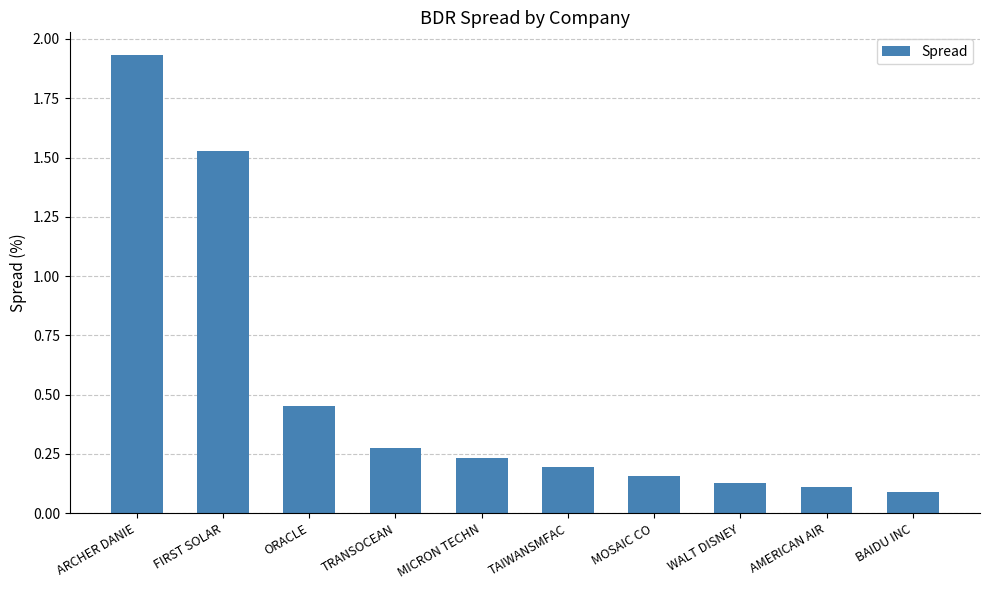

What is the change in value from ARCHER DANIE to MICRON TECHN?

-1.7